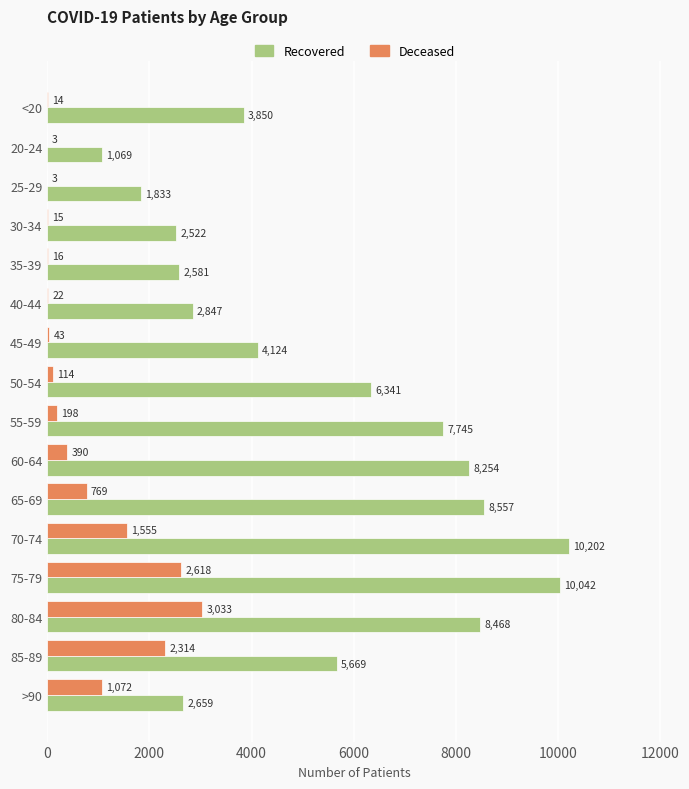

At which category is the sum across all series the highest?

75-79